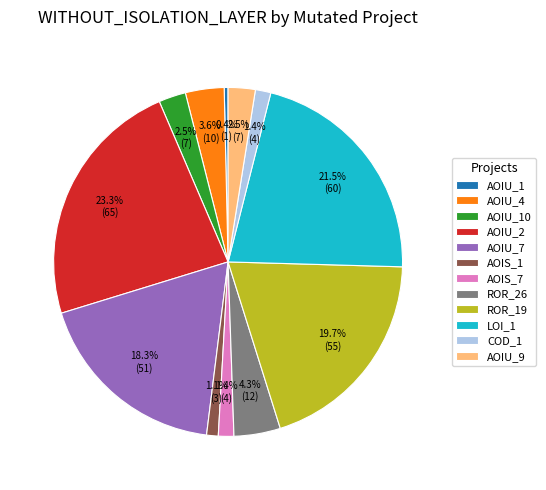

Which category has the biggest portion of the pie?

AOIU_2